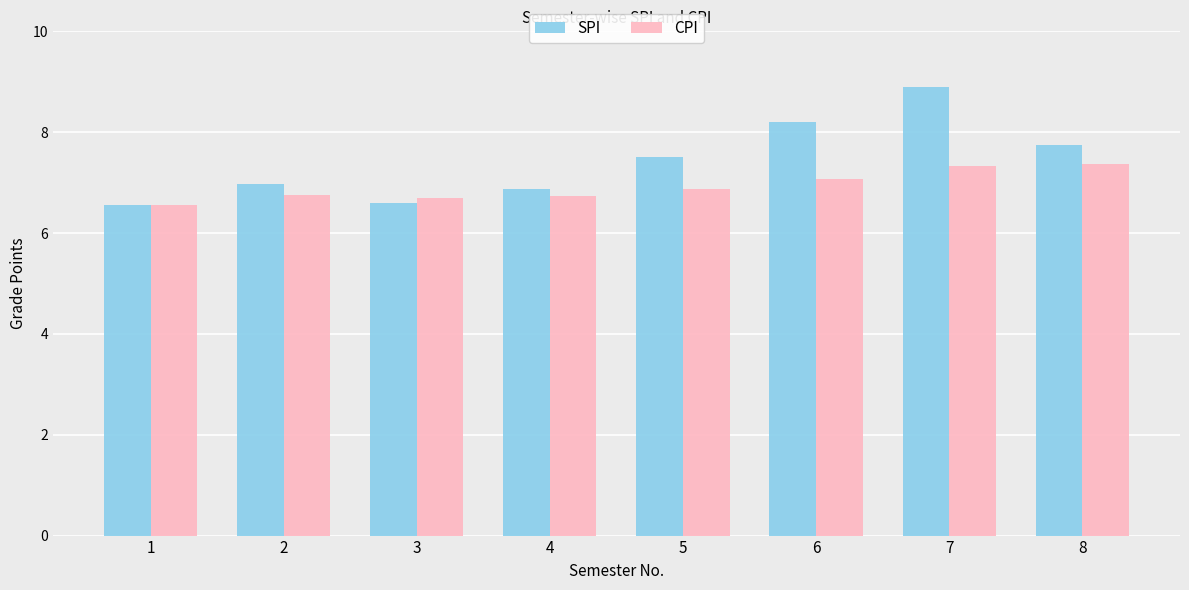

What is the difference between the maximum and second lowest values in the CPI series?

0.7